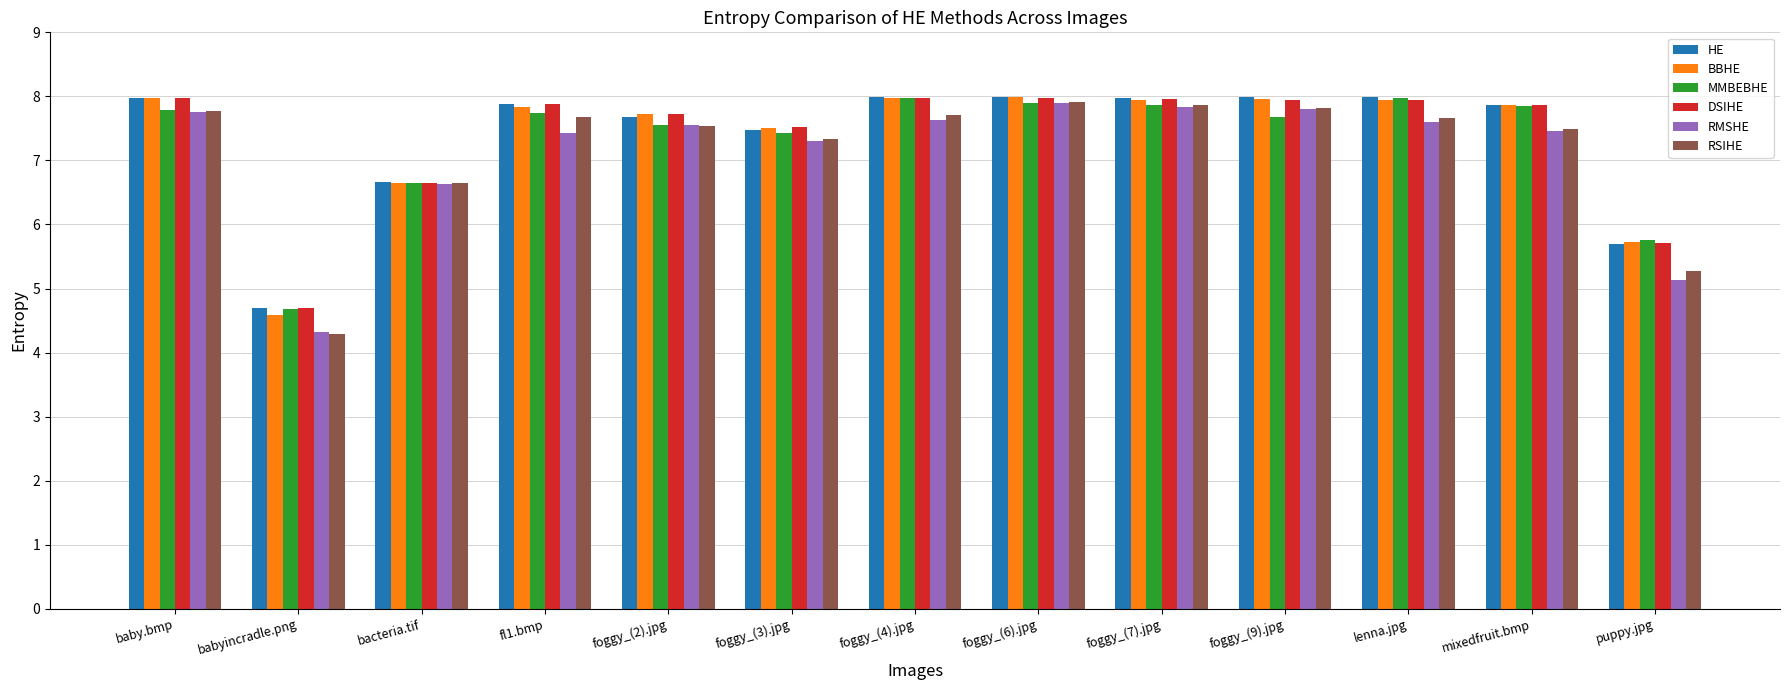

How many values in the BBHE series are below 7?

3